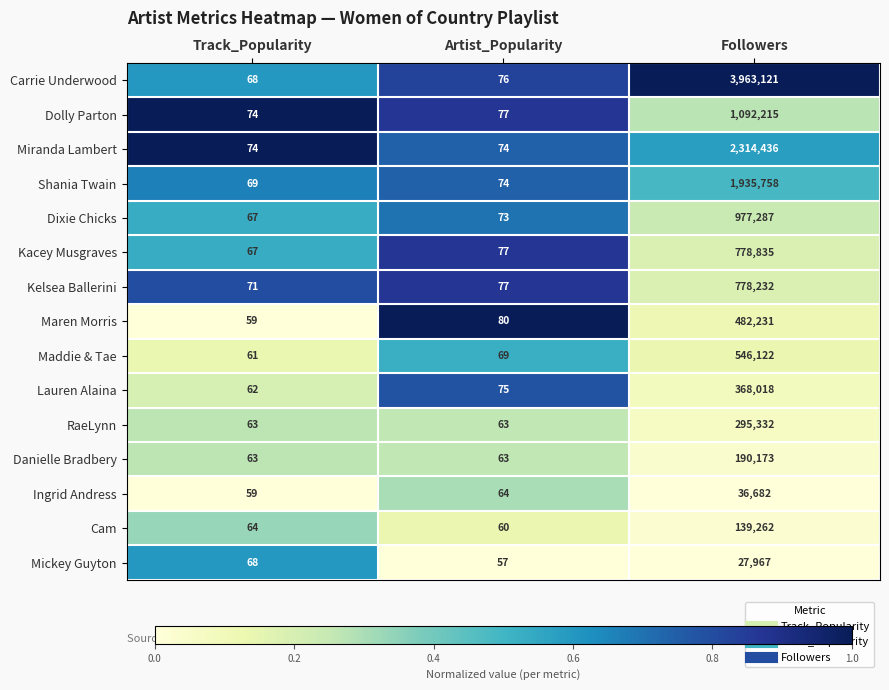

The Carrie Underwood series shows 68 at Track_Popularity. True or false?

True